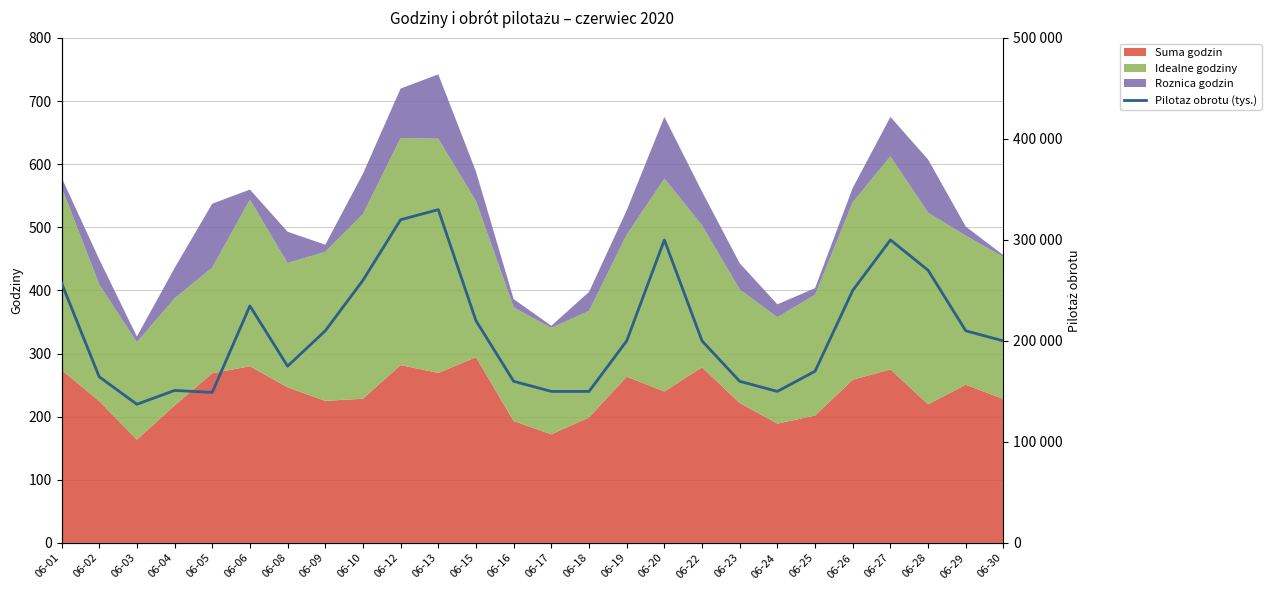

Reading left to right, list all the values displayed in this chart.

257349	164482	137254	150950	149000	234685	175000	210000	260000	320000	330000	220000	160000	150000	150000	200000	300000	200000	160000	150000	170000	250000	300000	270000	210000	200000